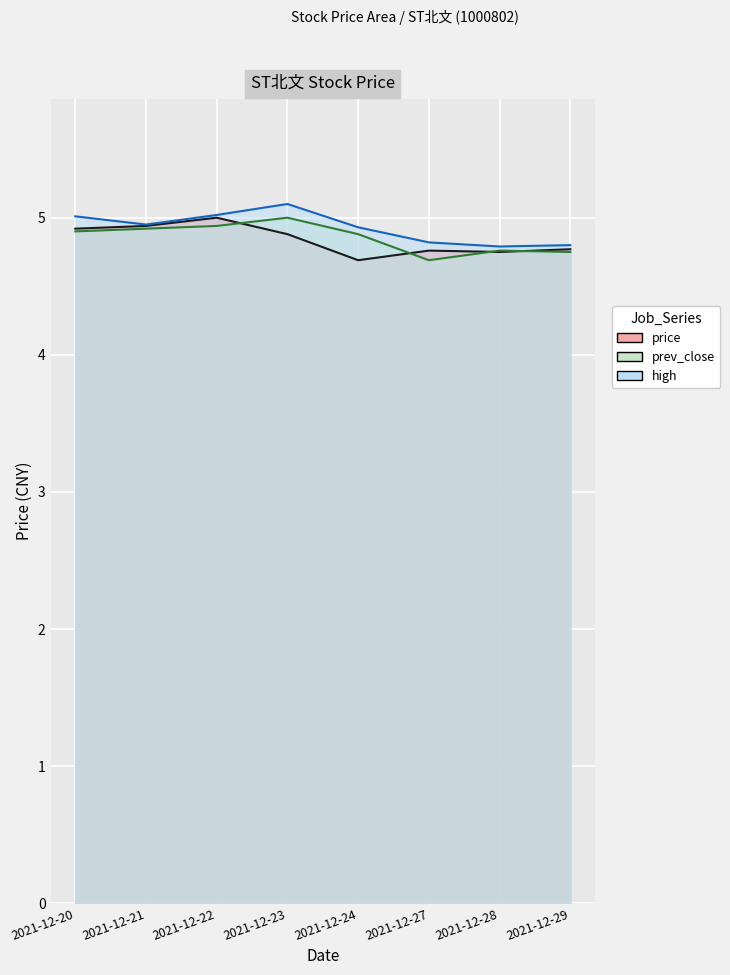

List the series in order of their overall mean, lowest first.

price, prev_close, high